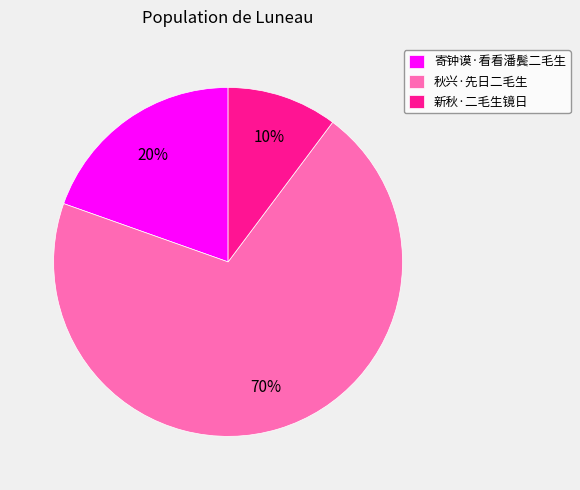

What is the ratio of the value at 新秋·二毛生镜日 to the value at 寄钟谟·看看潘鬓二毛生?

0.5